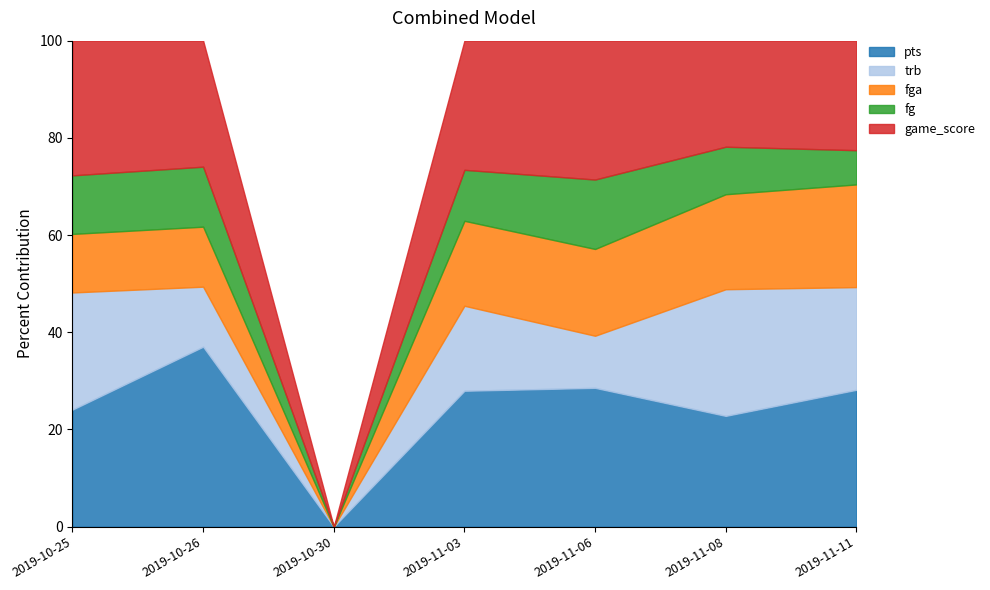

Is it true that pts equals 28.2 at 2019-11-11?

True